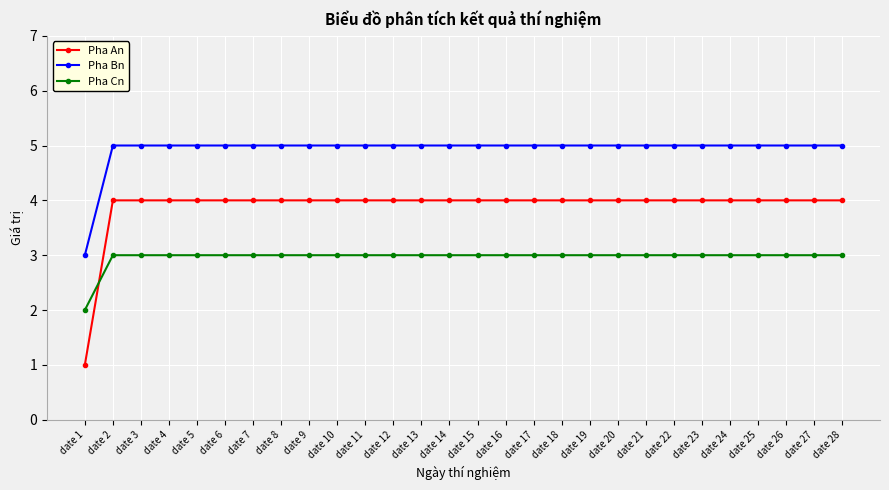

Is it true that Pha An equals 7 at date 10?

False